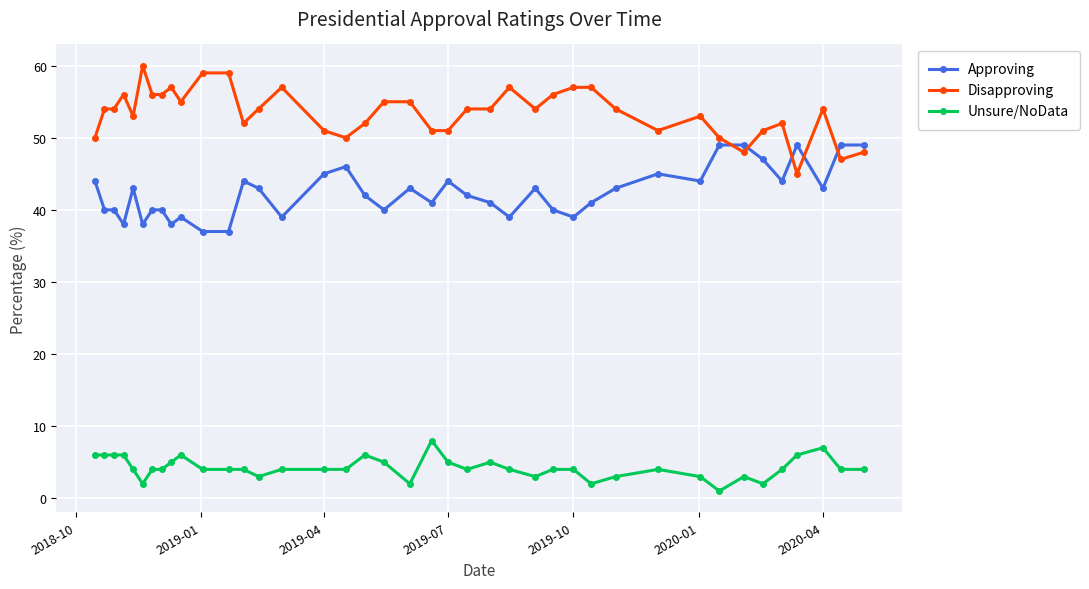

List the series in order of their overall mean, highest first.

Disapproving, Approving, Unsure/NoData